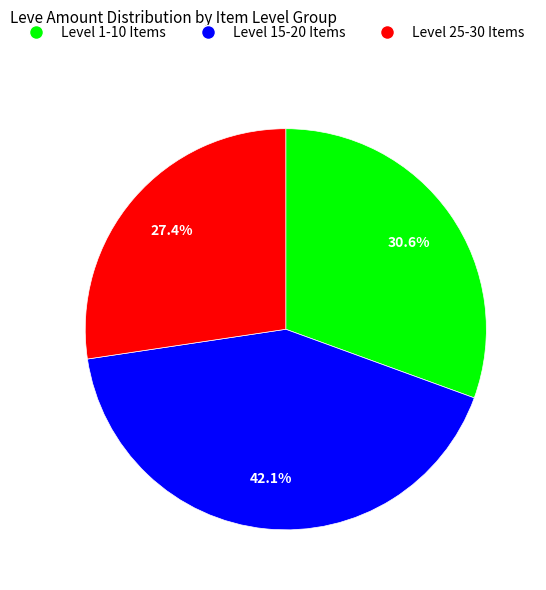

Is there any slice that represents more than half of the pie?

No